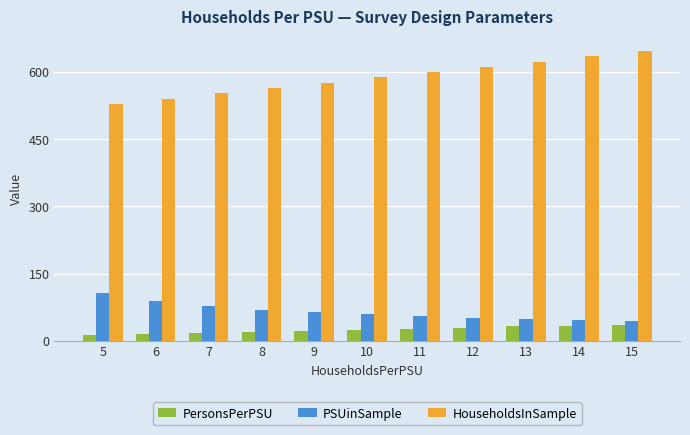

Are the bars grouped side by side (vs. stacked)?

Yes